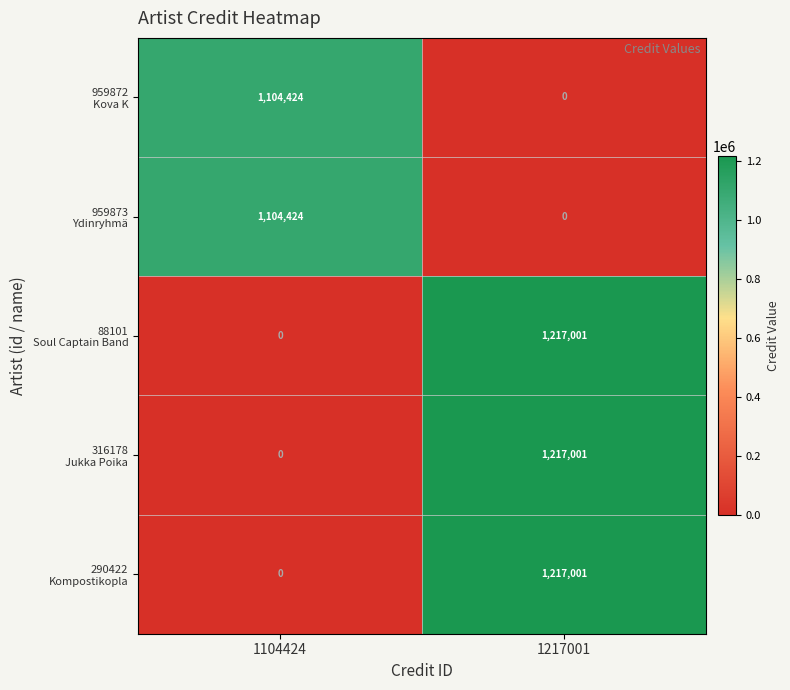

How many distinct data groups are displayed?

5